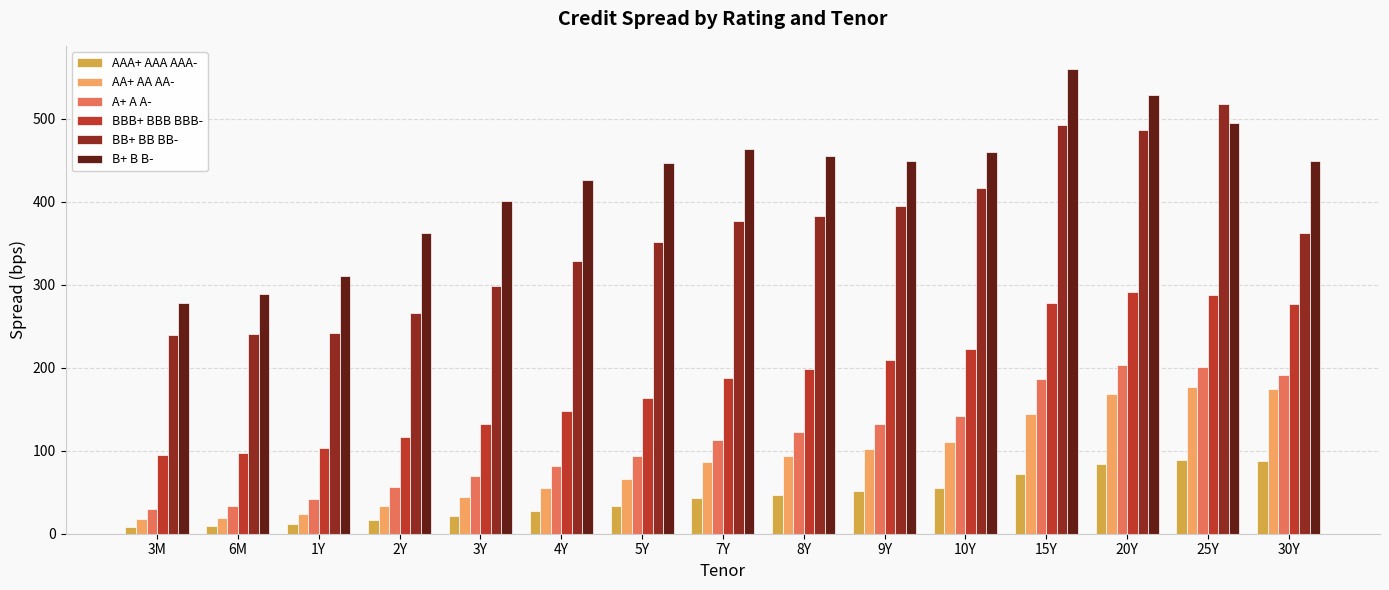

What is the difference between the second highest and minimum values in the A+ A A- series?

171.7